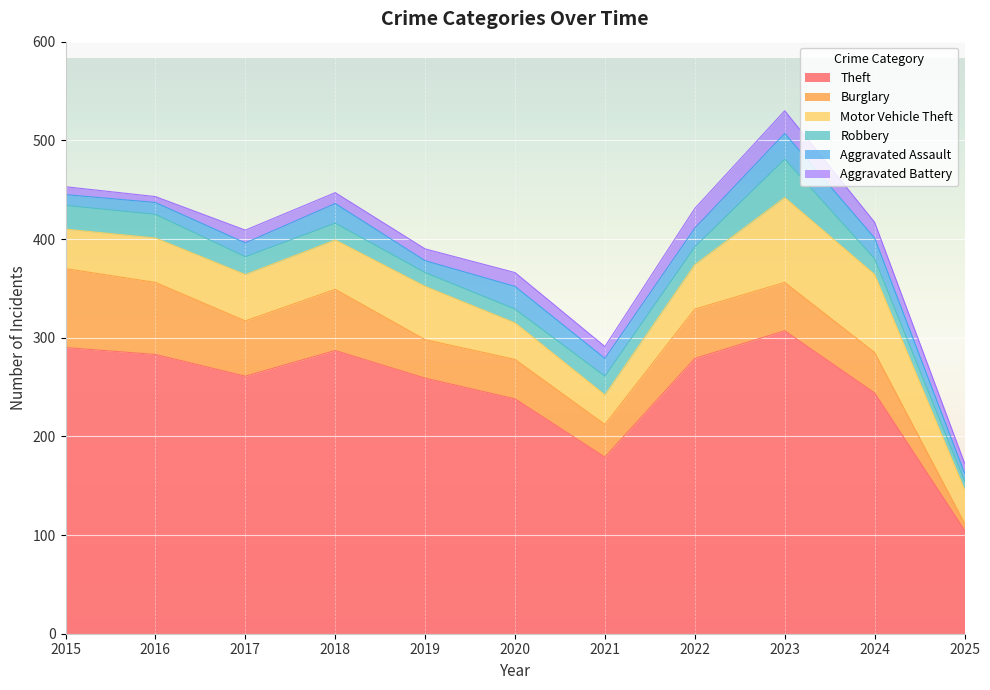

At which label is Theft closest to 206?

2021